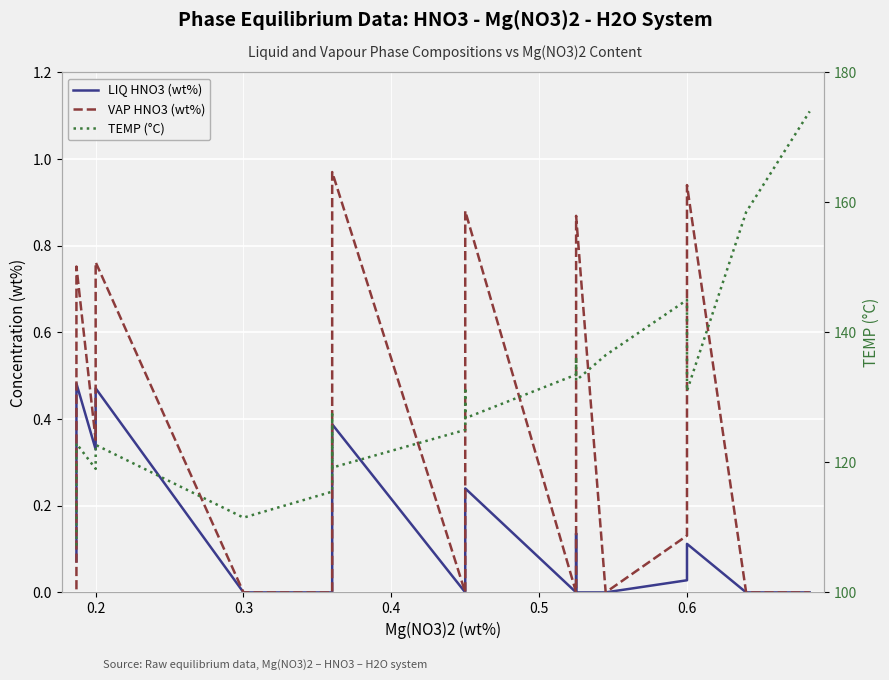

How many values in the TEMP (°C) series are below 127?

17